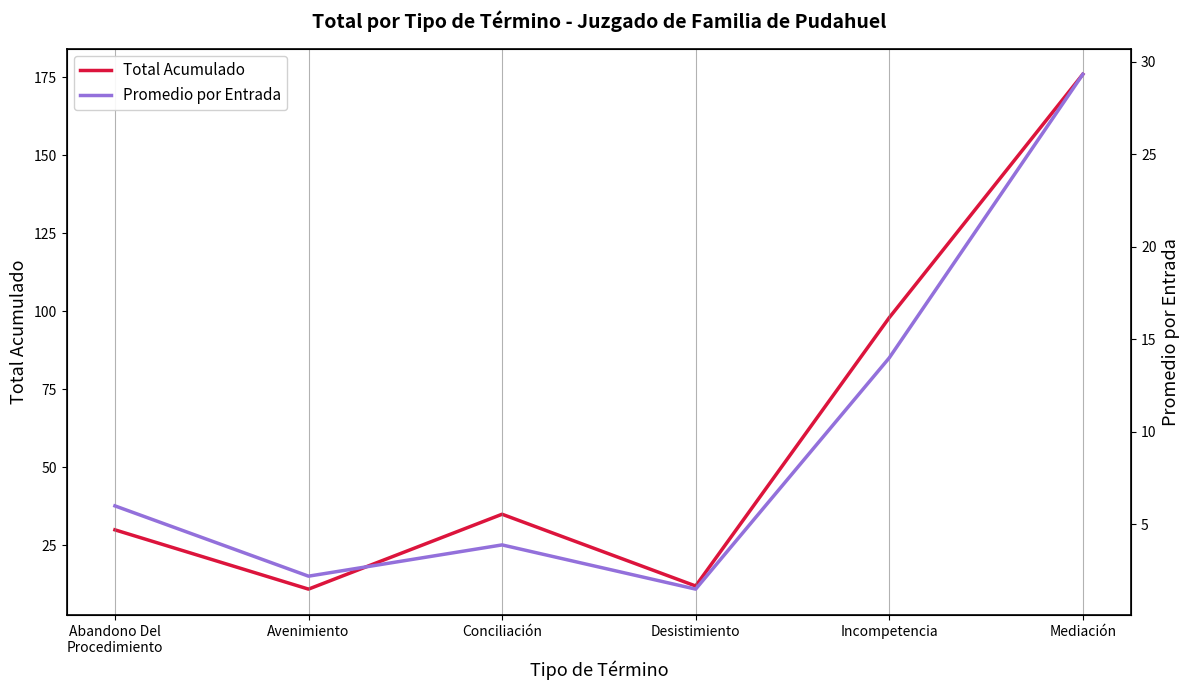

Reading left to right, list all the values displayed in this chart.

Total Acumulado: 30.0	11.0	35.0	12.0	98.0	176.0
Promedio por Entrada: 6.0	2.2	3.9	1.5	14.0	29.3